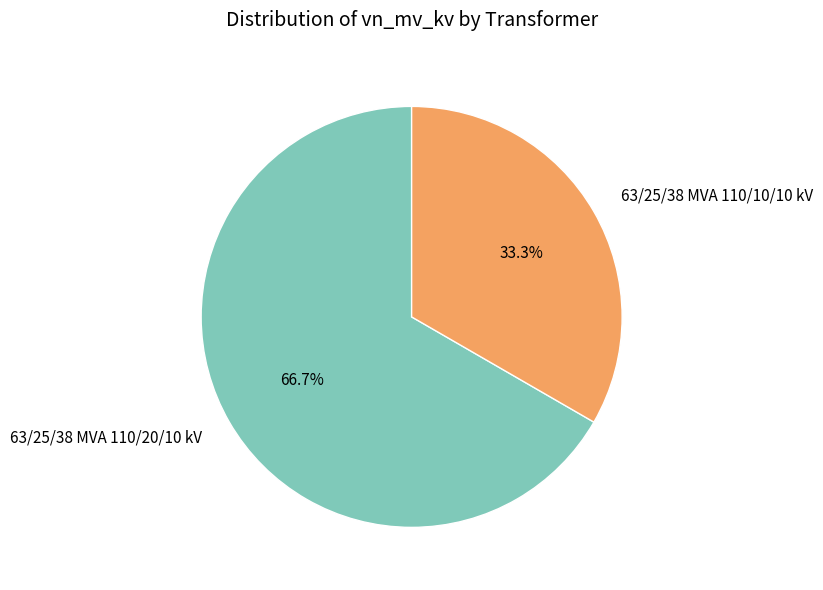

Between 63/25/38 MVA 110/20/10 kV and 63/25/38 MVA 110/10/10 kV, which is larger?

63/25/38 MVA 110/20/10 kV